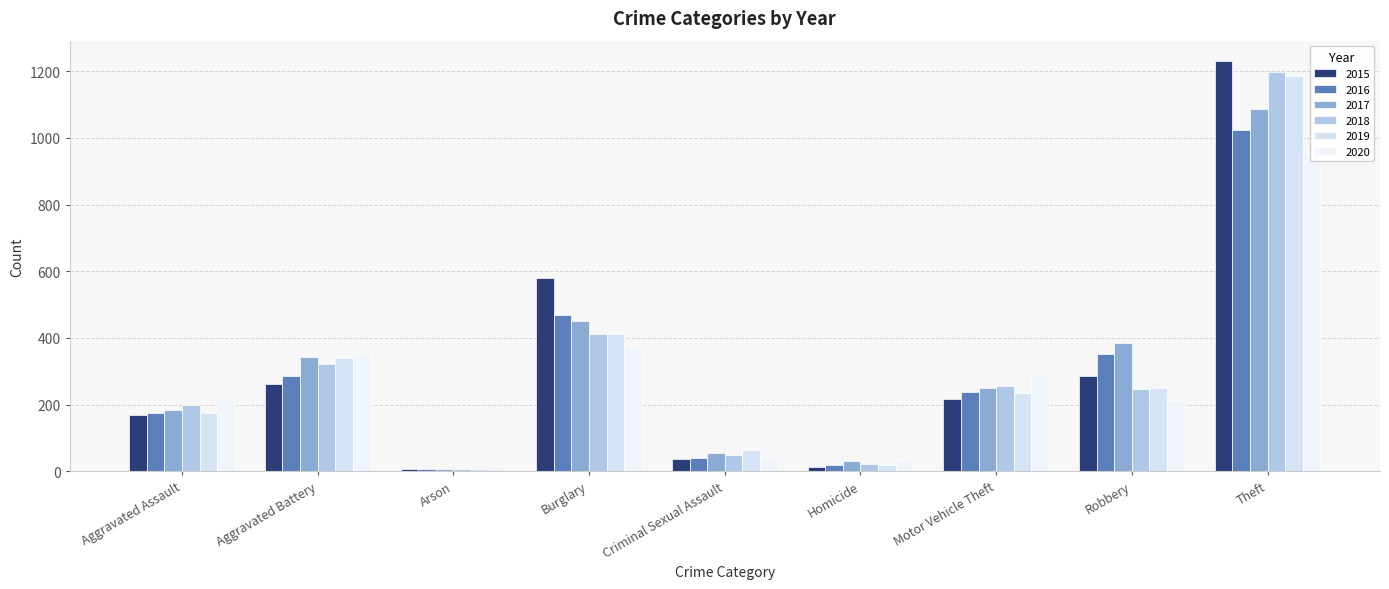

True or false: 2016 has a value of 2 at Arson.

False